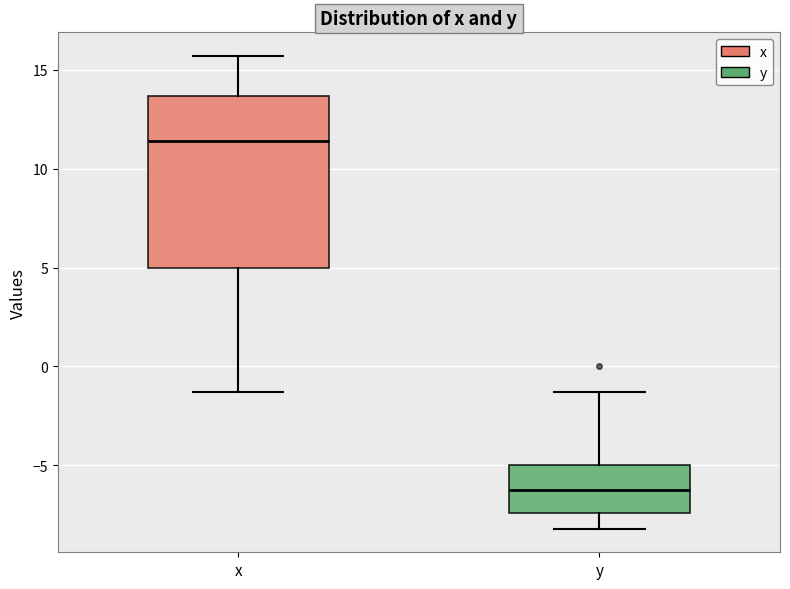

Comparing the boxes themselves (not the whiskers), which one is the tallest?

x